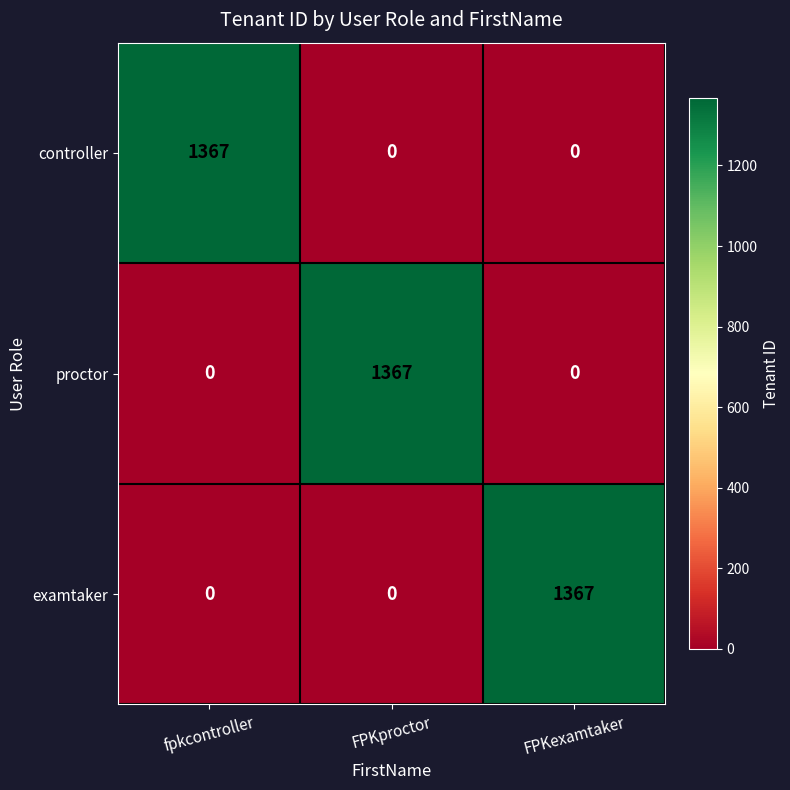

At how many categories does at least one series exceed 256?

3